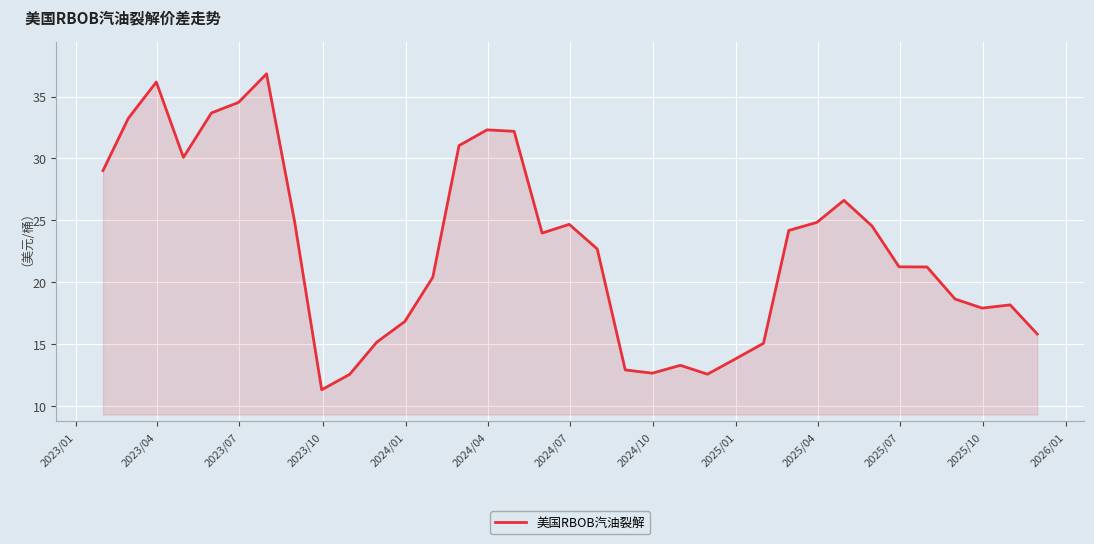

What is the difference between the maximum and minimum values?

25.5